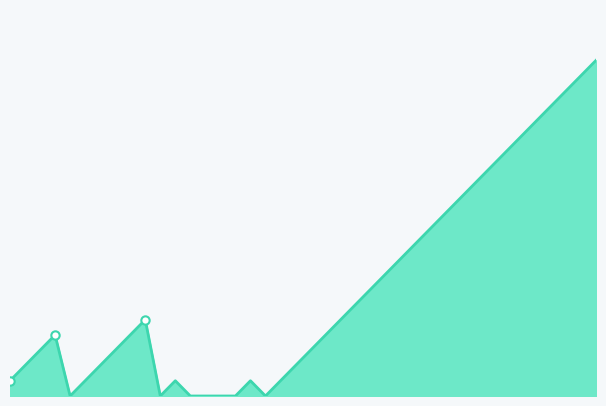

How many lines are shown in the chart?

1